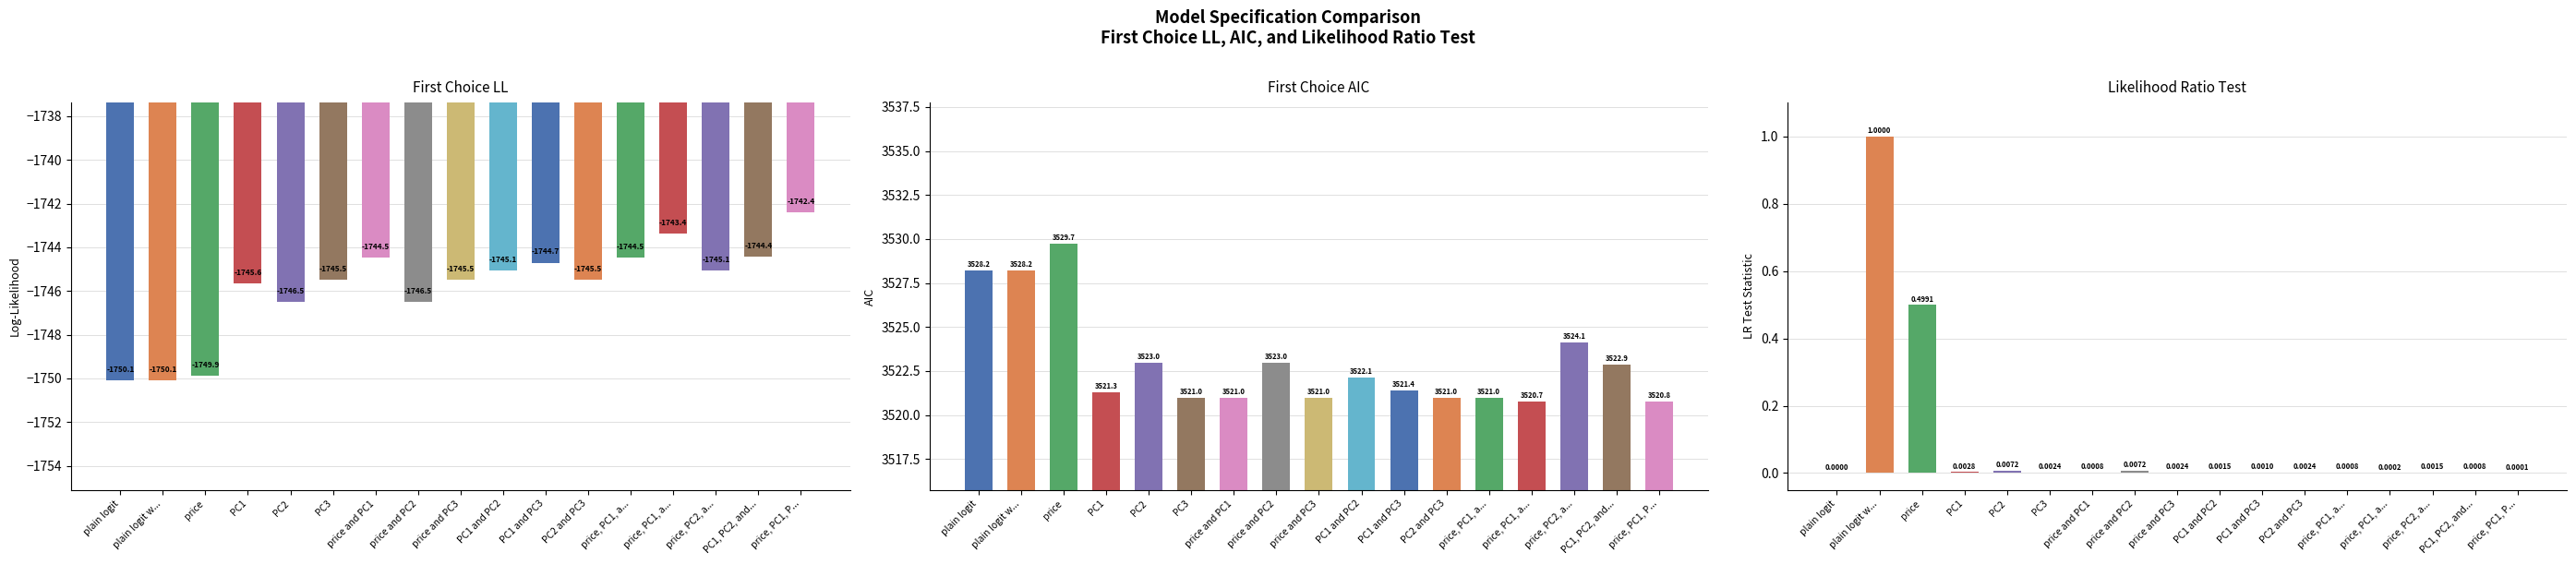

The First Choice AIC series shows 3522.1 at PC1 and PC2. True or false?

True